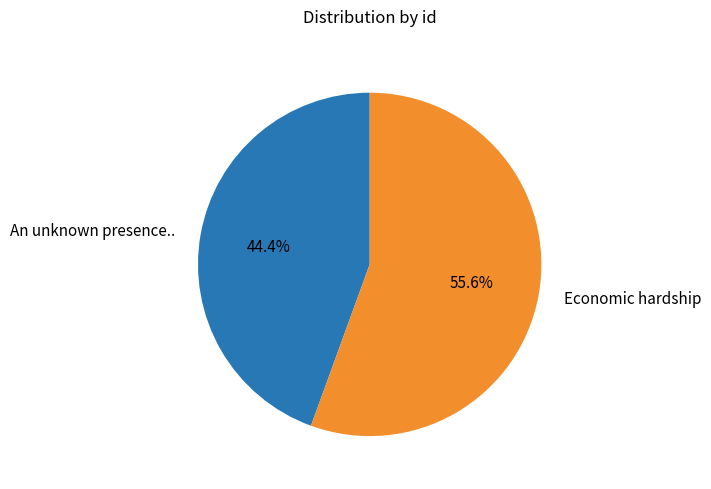

The Economic hardship slice represents 56% of the pie. True or false?

True